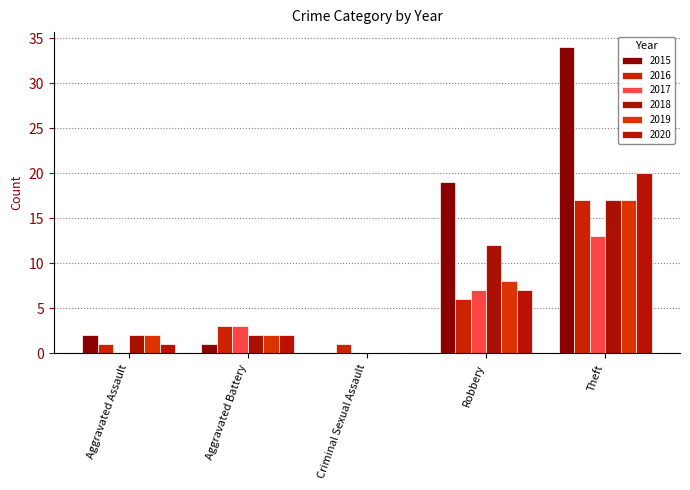

Which category has the highest value in the 2017 series?

Theft